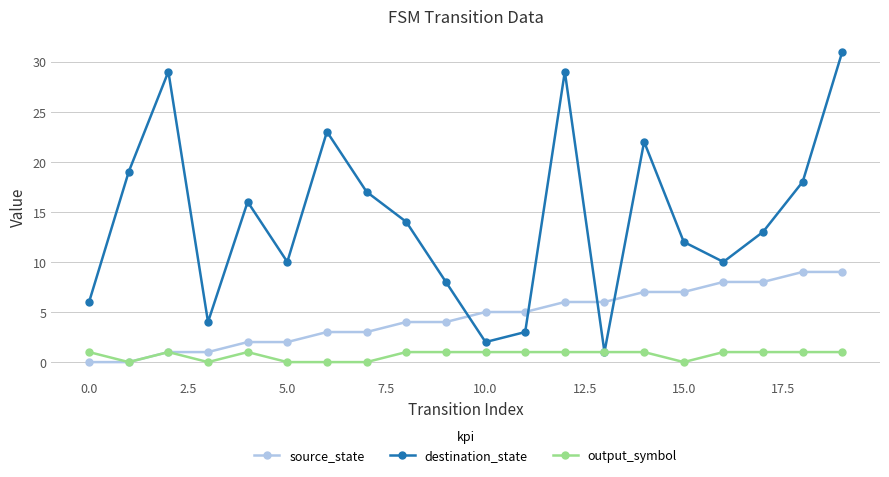

Does the chart display data point markers on the line(s)?

Yes